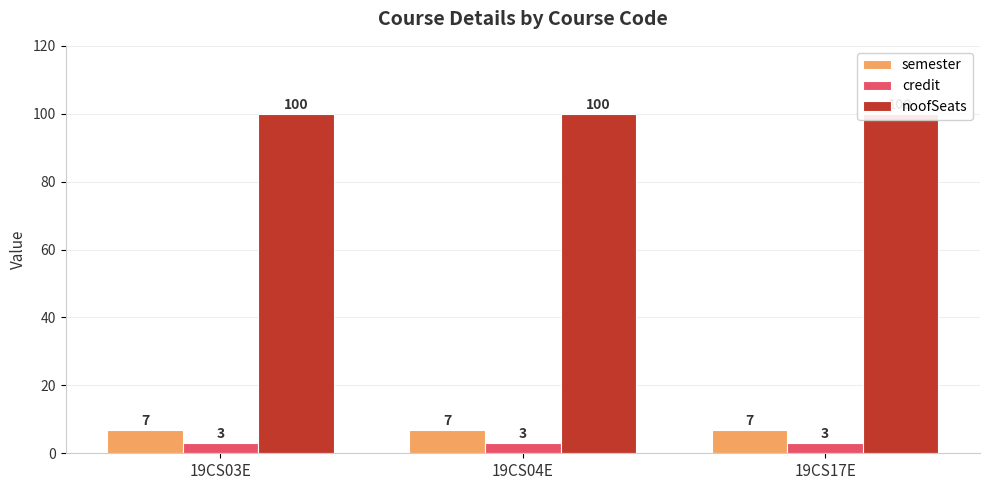

At which label is credit closest to 3?

19CS03E